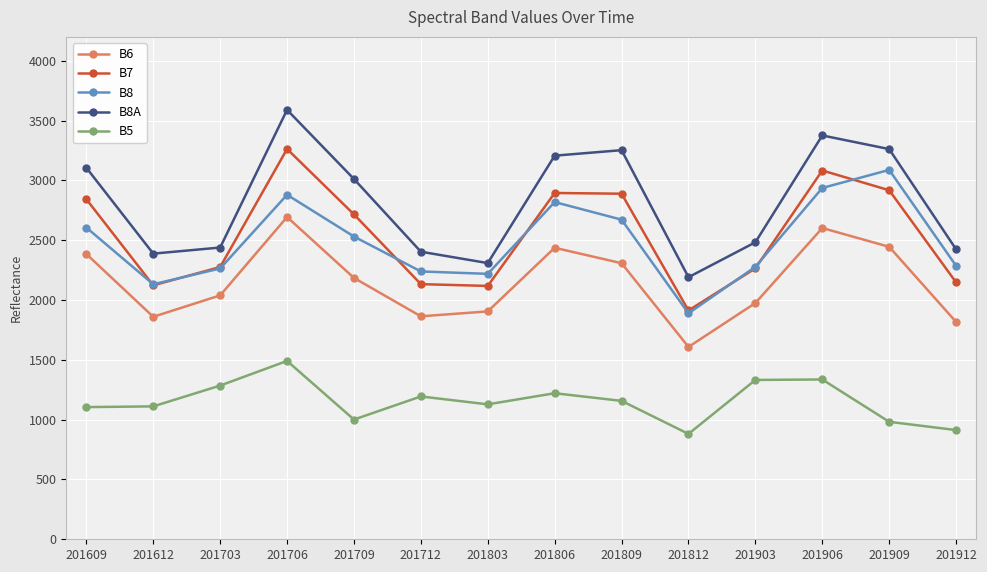

How many data points in B6 are less than 2185?

7